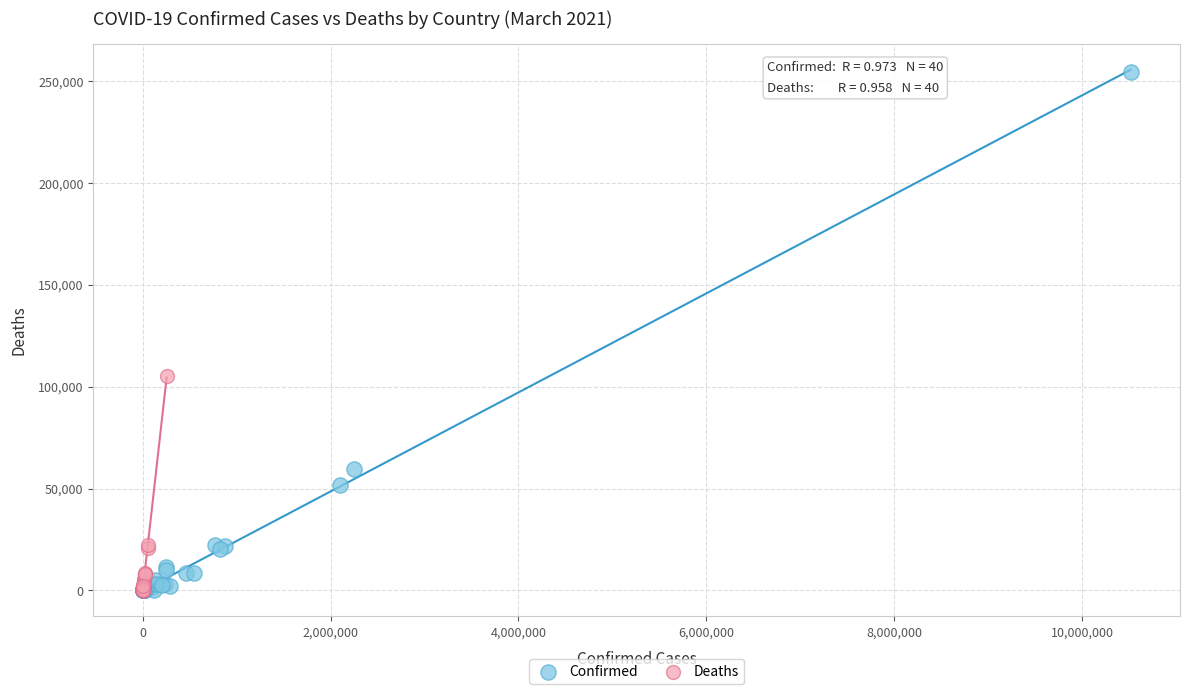

Which series contains the highest Y value?

Confirmed